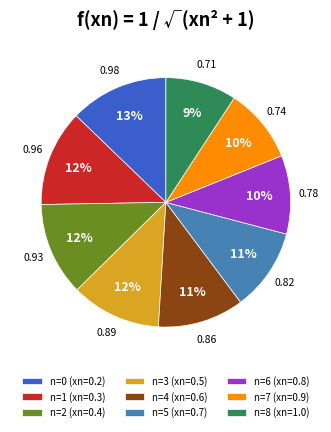

To the nearest percent, what is the difference between the largest and smallest slice percentages?

4%